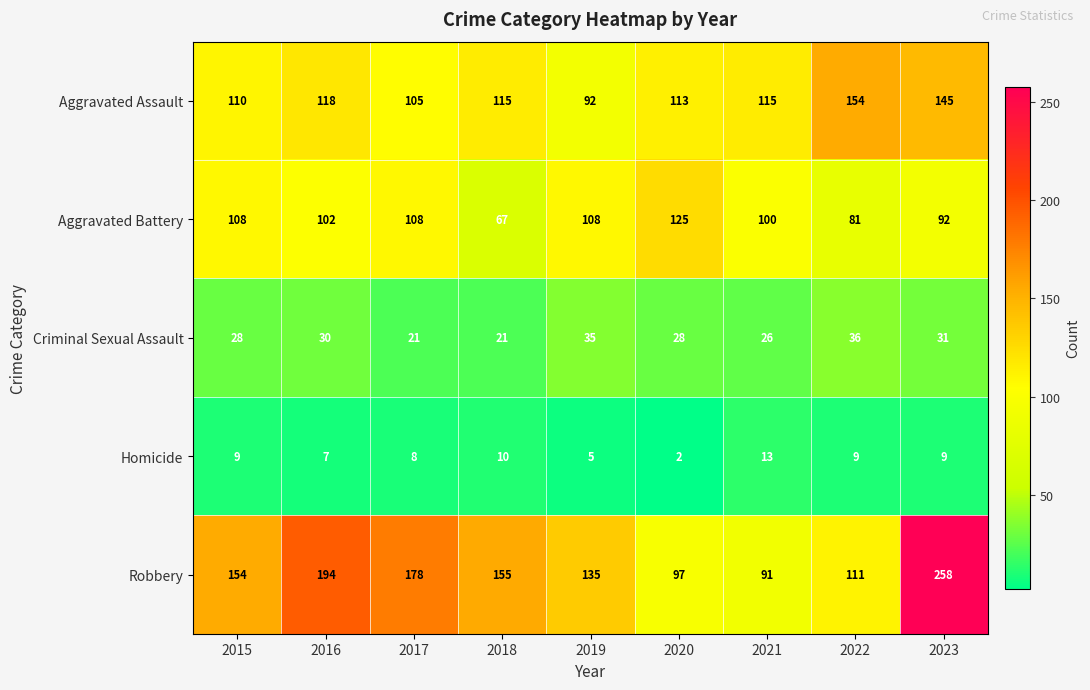

Count the number of categories in the chart.

9